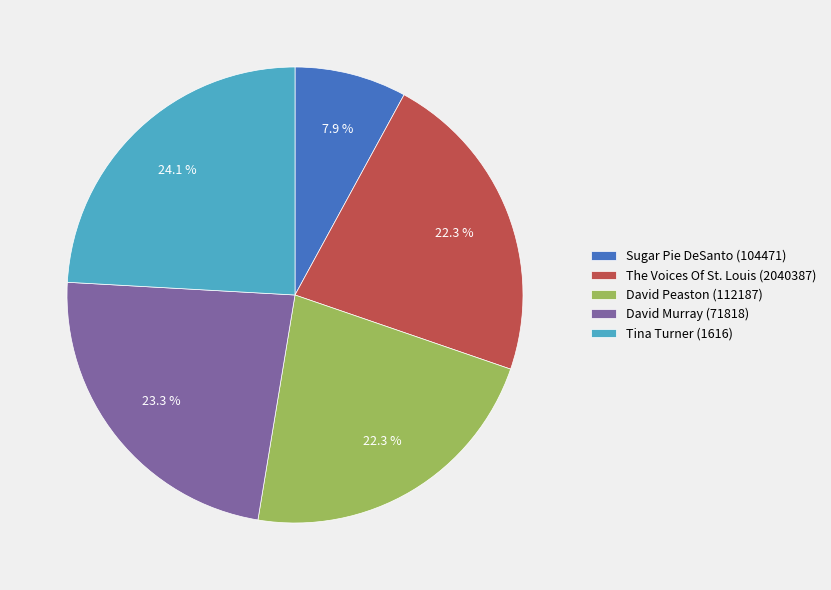

True or false: The Voices Of St. Louis (2040387) accounts for 22% of the total.

True